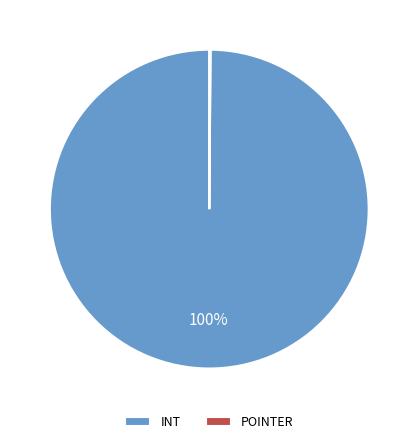

Does any single category account for the majority?

Yes